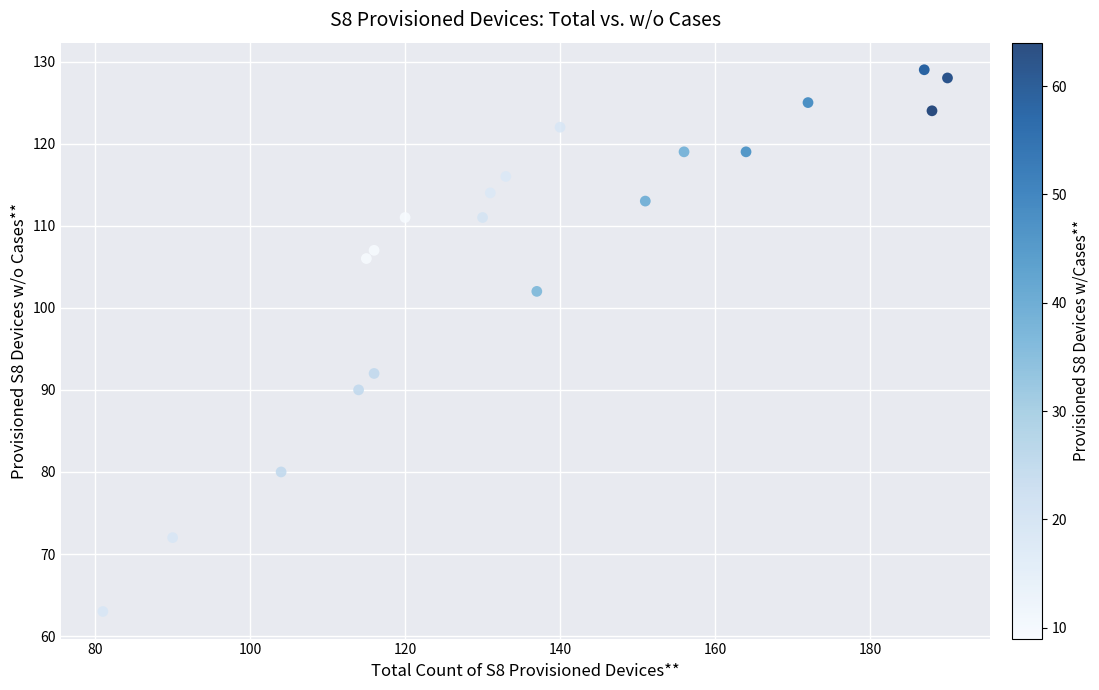

What Y value in the scatter plot is closest to 96?

92